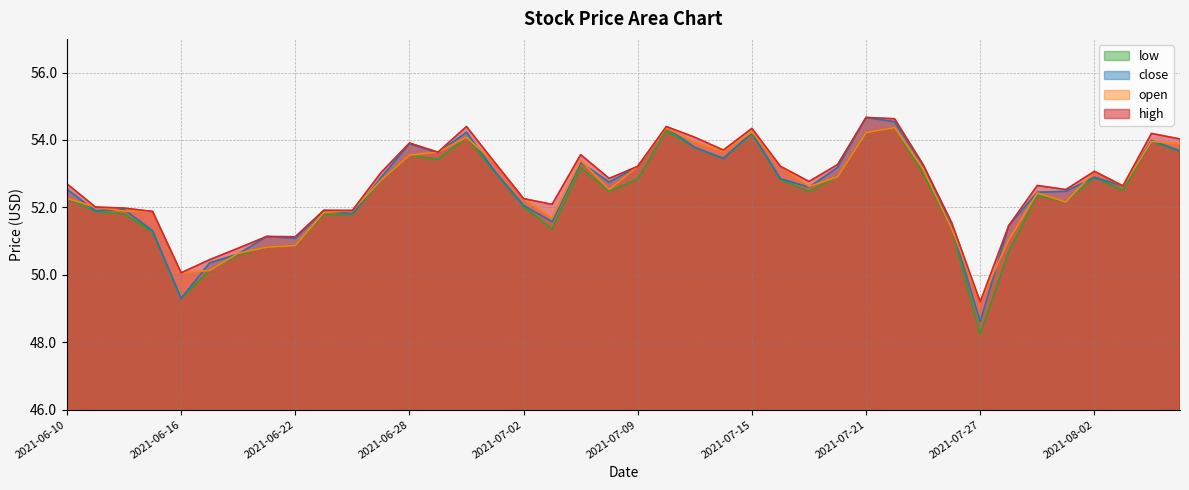

Which series has the largest range (max minus min)?

low